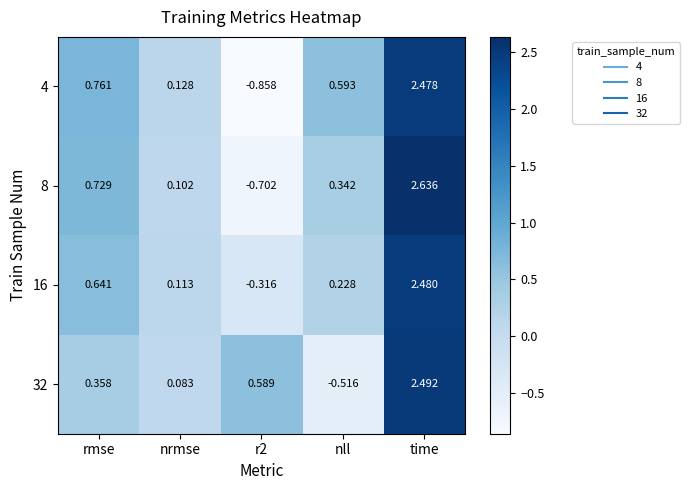

Where is 8 nearest to the value 0?

nrmse